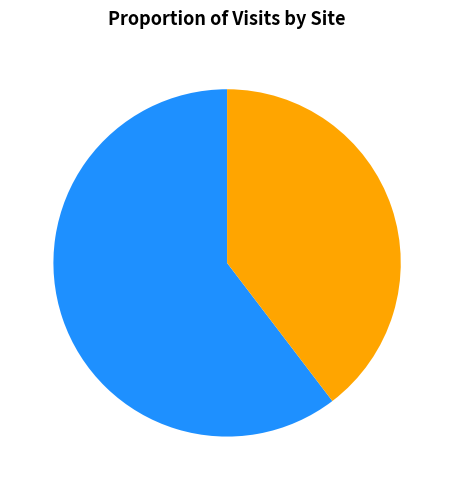

Does any single category account for the majority?

Yes